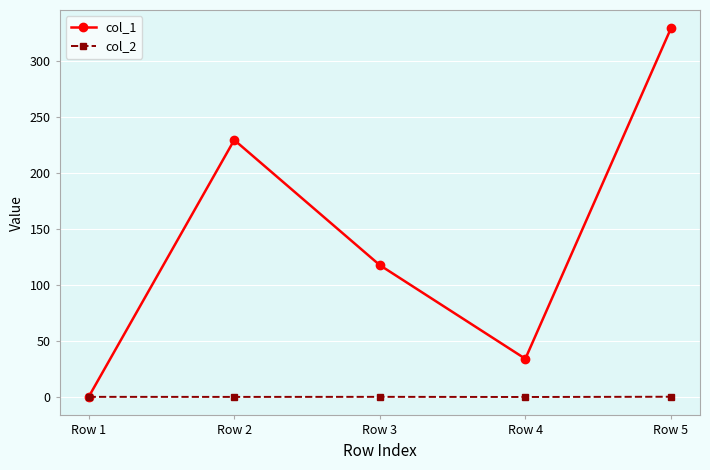

What is the approximate value of col_1 at Row 5?

329.0